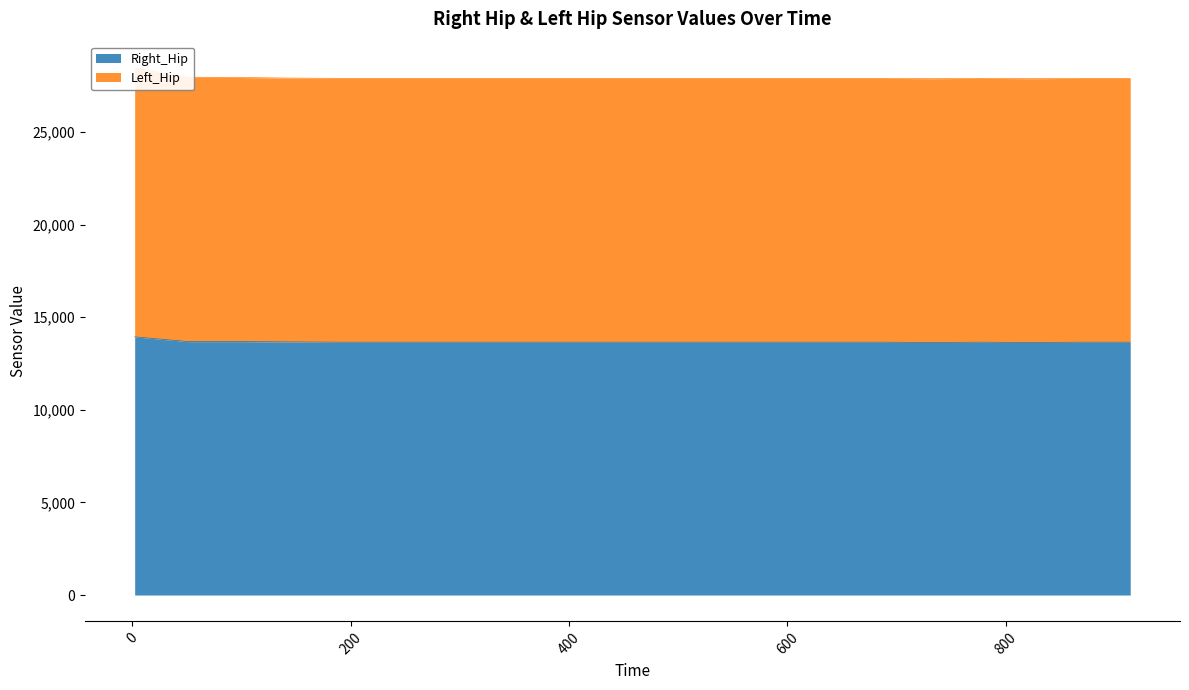

List the labels in order of Left_Hip value, smallest first.

732, 824, 190, 234, 280, 325, 370, 415, 460, 506, 551, 596, 642, 687, 777, 869, 914, 145, 99, 51, 2